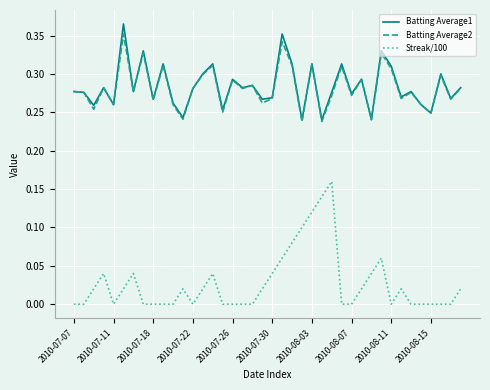

Which series has the largest range (max minus min)?

Streak/100